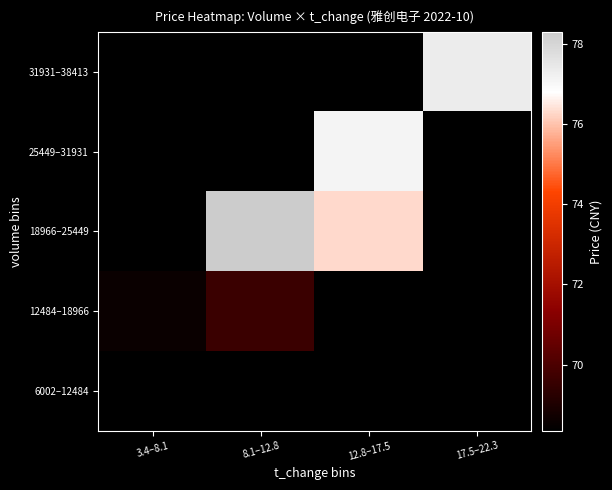

Count the number of categories in the chart.

4